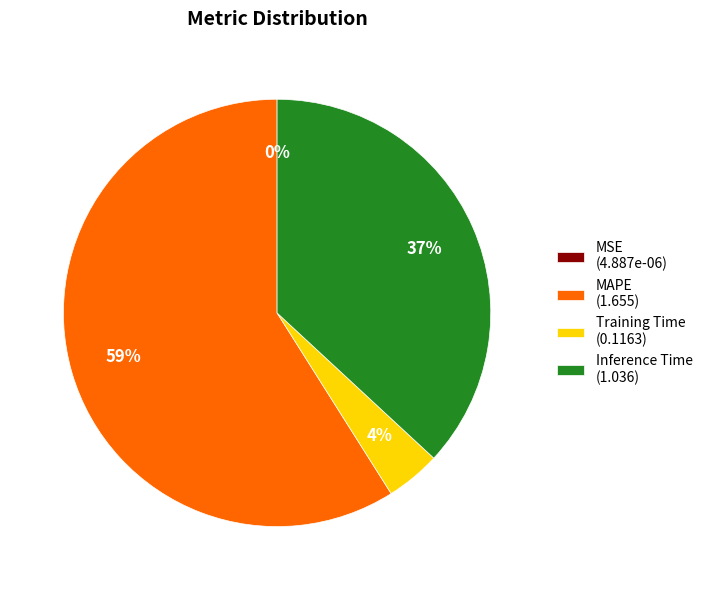

To the nearest percent, what percentage of the pie is Training Time (0.1163)?

4%